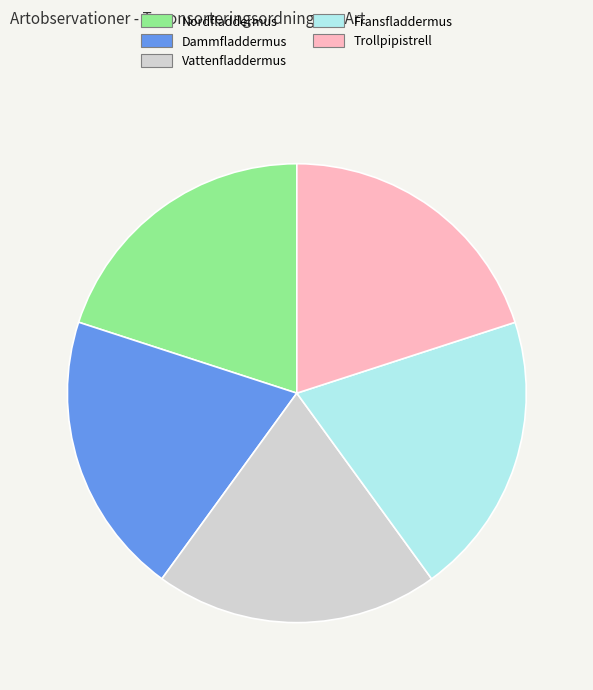

Is the sum of Vattenfladdermus and Dammfladdermus greater than half?

No